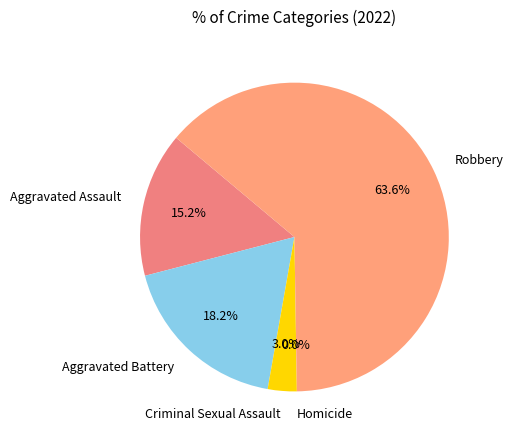

What percentage is the Aggravated Battery slice, to the nearest percent?

18%